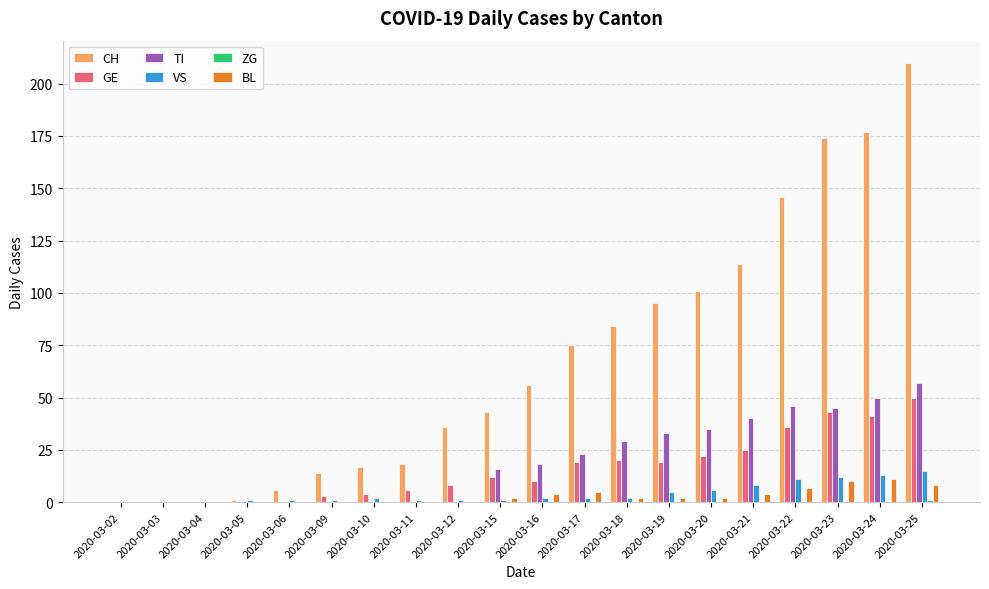

Is it true that BL equals 0 at 2020-03-06?

True